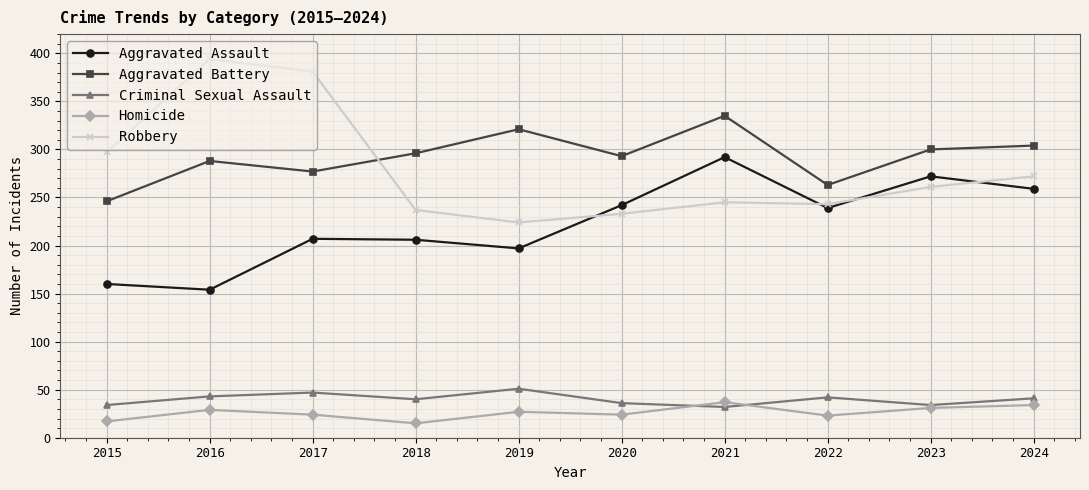

Is the value of Aggravated Assault at 2019 greater than the value of Robbery at 2020?

No